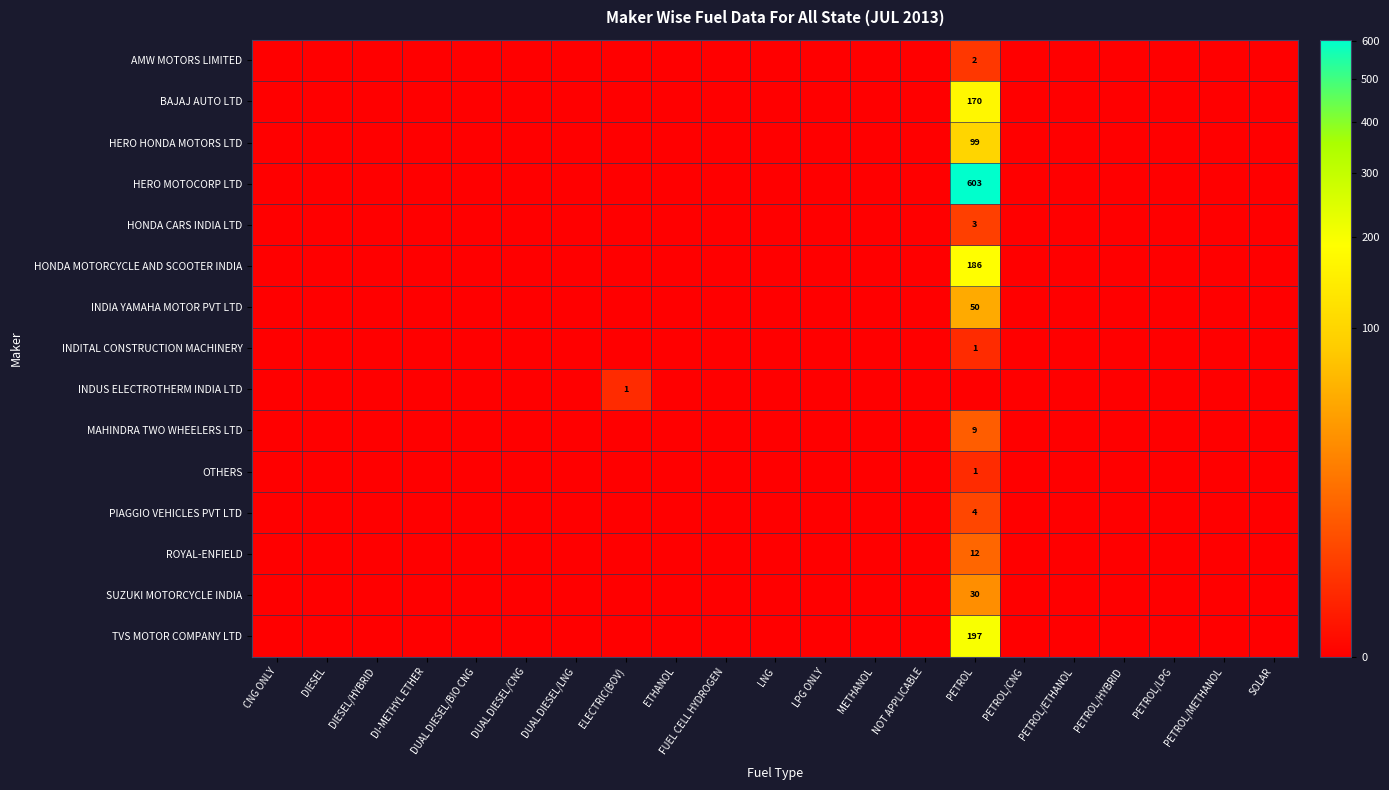

Between NOT APPLICABLE and ETHANOL, which is larger?

NOT APPLICABLE